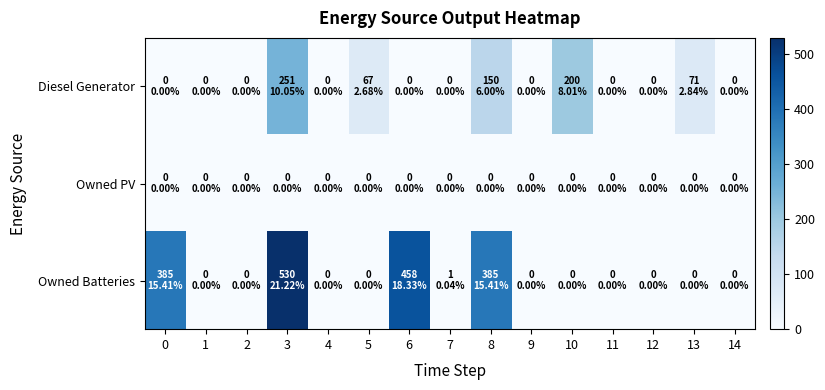

Which has a higher value, 12 or 6?

12